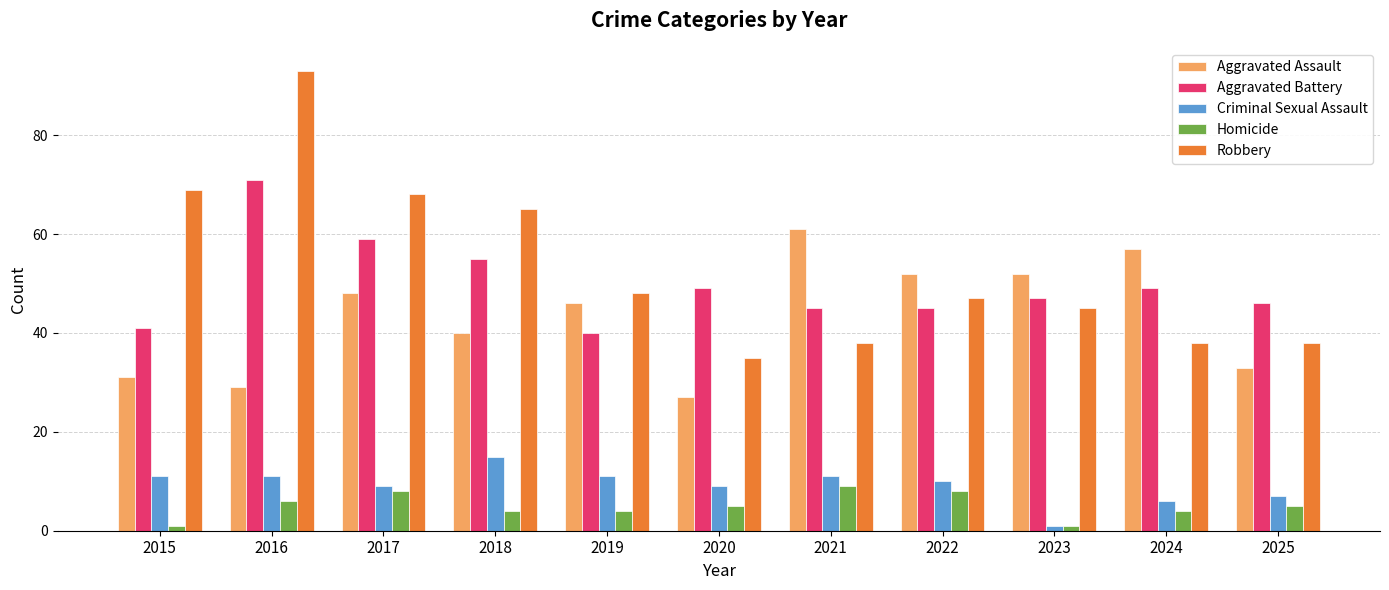

Reading right to left, list all the values displayed in this chart.

Aggravated Assault: 2025=33	2024=57	2023=52	2022=52	2021=61	2020=27	2019=46	2018=40	2017=48	2016=29	2015=31
Aggravated Battery: 2025=46	2024=49	2023=47	2022=45	2021=45	2020=49	2019=40	2018=55	2017=59	2016=71	2015=41
Criminal Sexual Assault: 2025=7	2024=6	2023=1	2022=10	2021=11	2020=9	2019=11	2018=15	2017=9	2016=11	2015=11
Homicide: 2025=5	2024=4	2023=1	2022=8	2021=9	2020=5	2019=4	2018=4	2017=8	2016=6	2015=1
Robbery: 2025=38	2024=38	2023=45	2022=47	2021=38	2020=35	2019=48	2018=65	2017=68	2016=93	2015=69